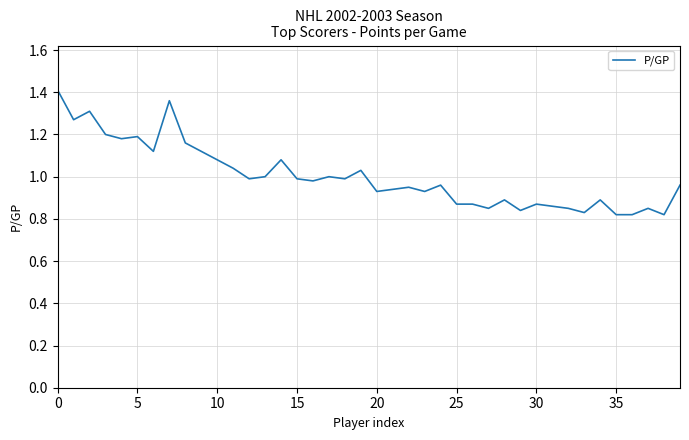

What is the difference between the maximum and minimum values?

0.6